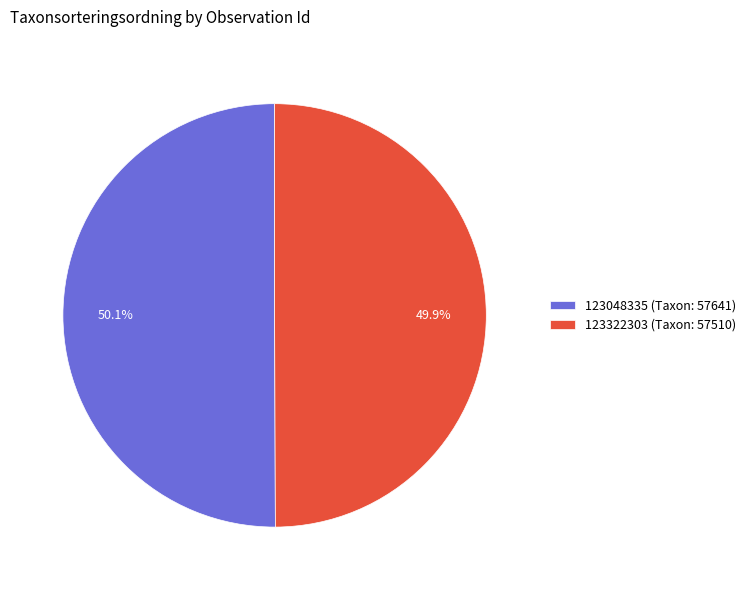

Does any single category account for the majority?

Yes